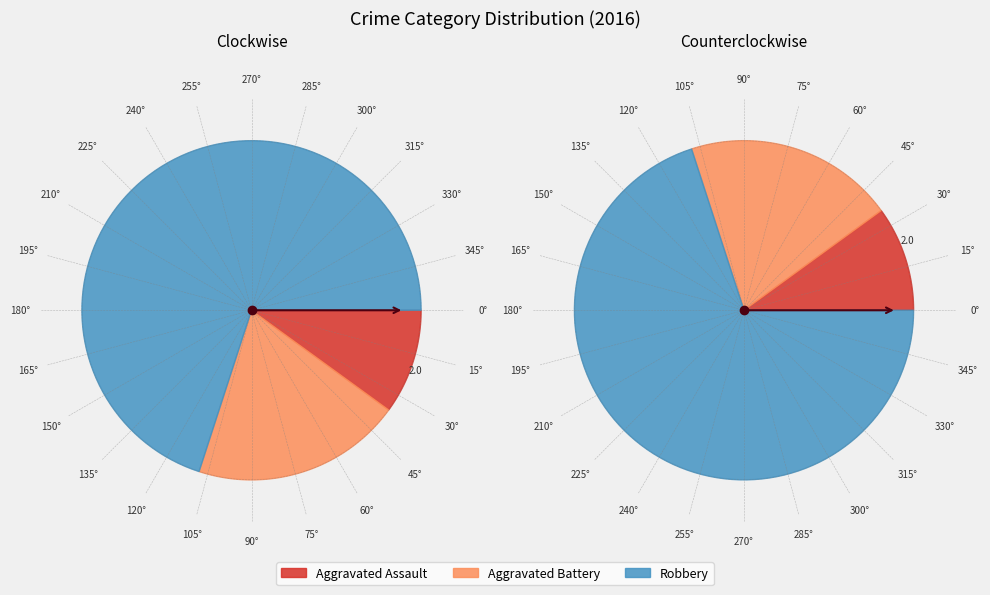

To the nearest percent, what portion does Aggravated Assault represent?

10%